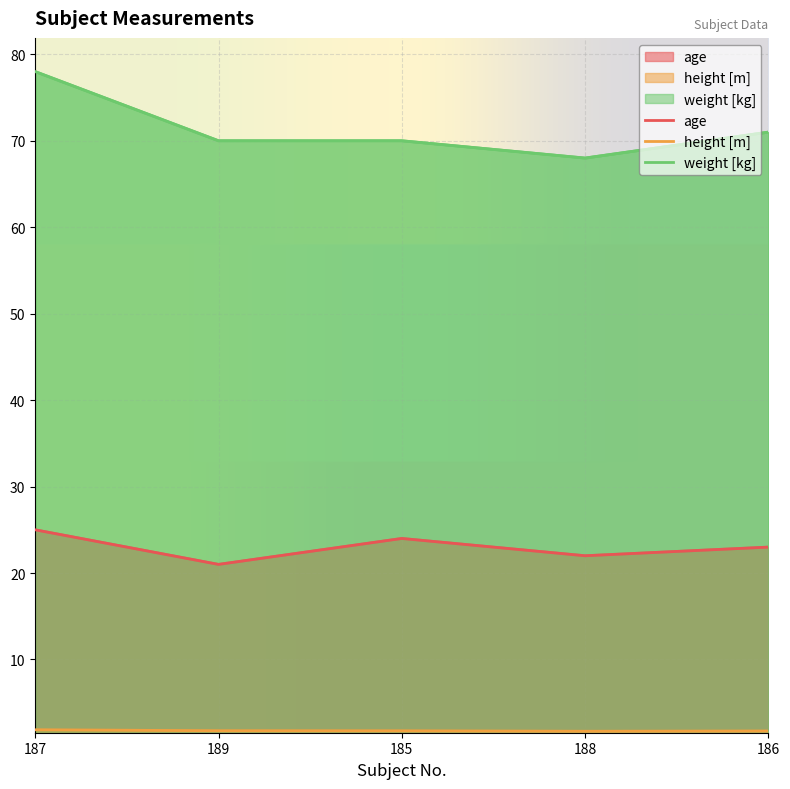

True or false: age has a value of 10.6 at 187.

False